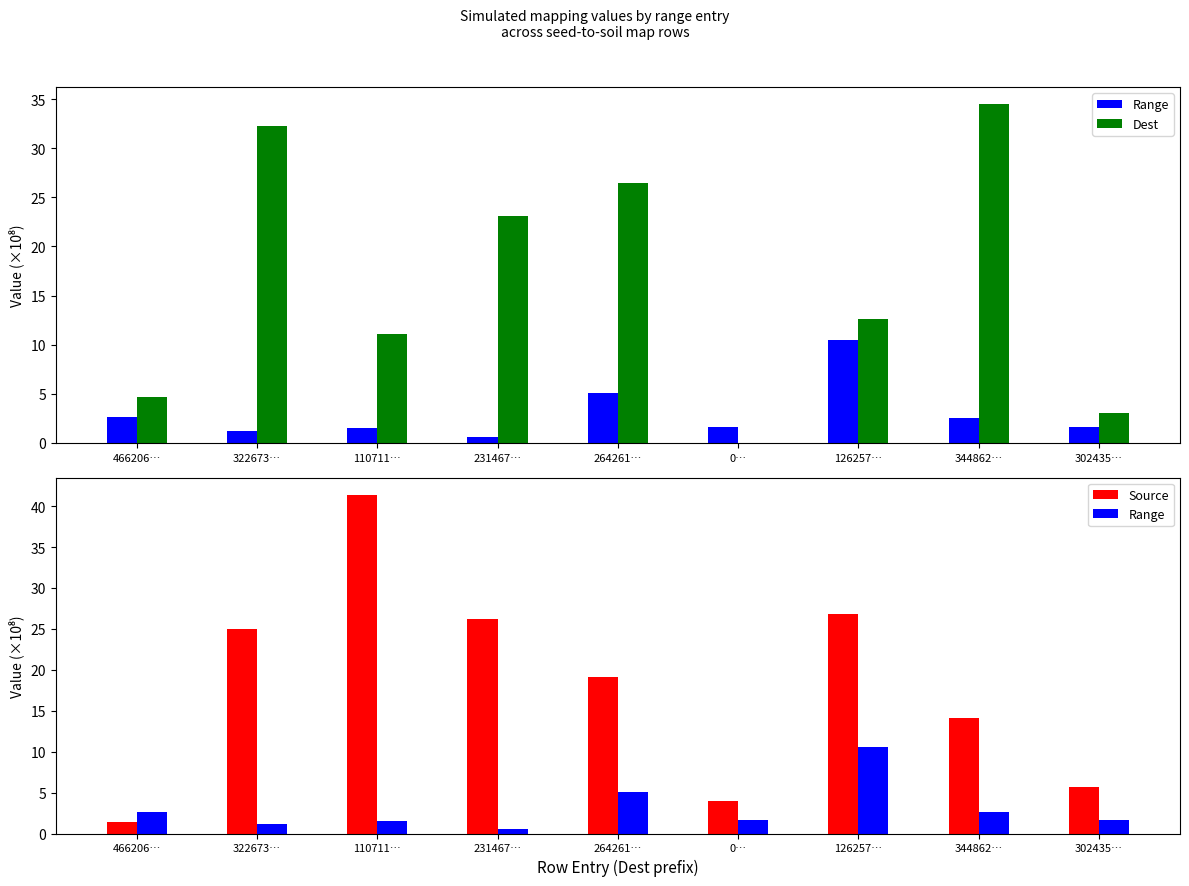

What is the approximate value of Source at 126257…?

26.8